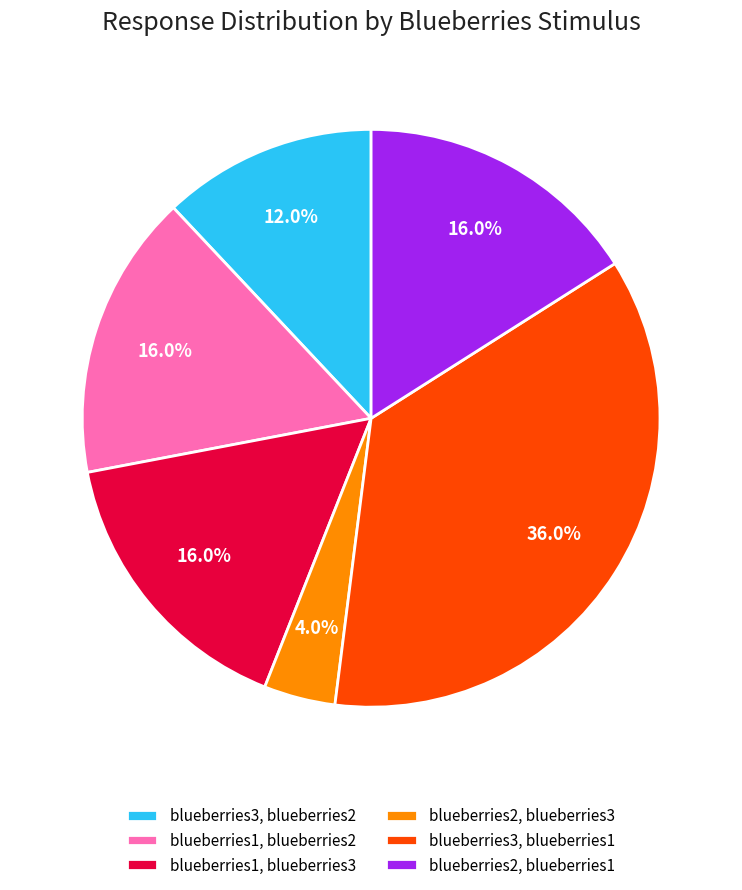

What portion of the pie excludes blueberries3, blueberries1?

64.0%